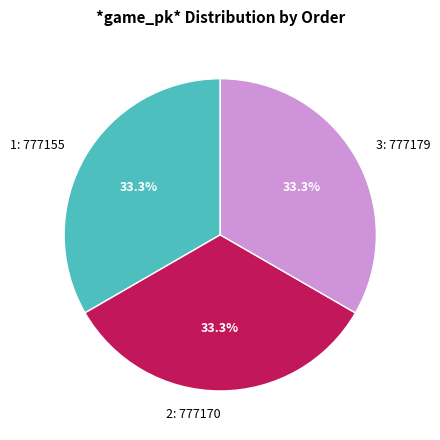

Is there any slice that represents more than half of the pie?

No